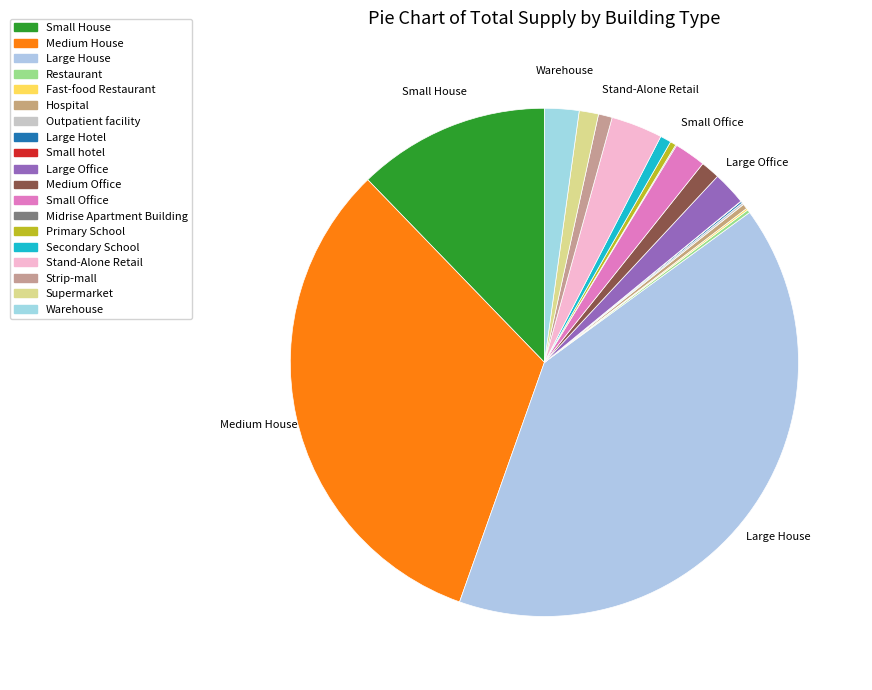

Which has a higher value, Outpatient facility or Small House?

Small House